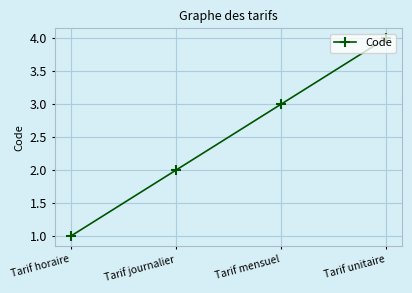

Is it true that the value at Tarif journalier is 2?

True